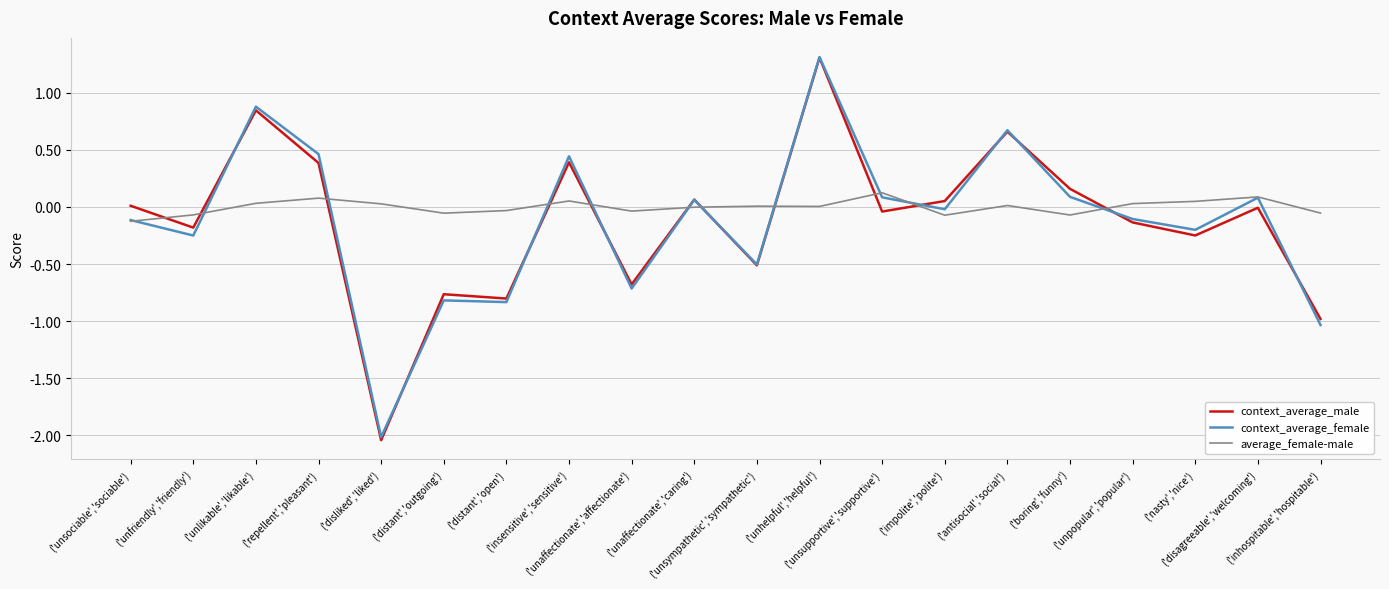

What is the difference between the highest and lowest values at ('inhospitable','hospitable')?

1.0